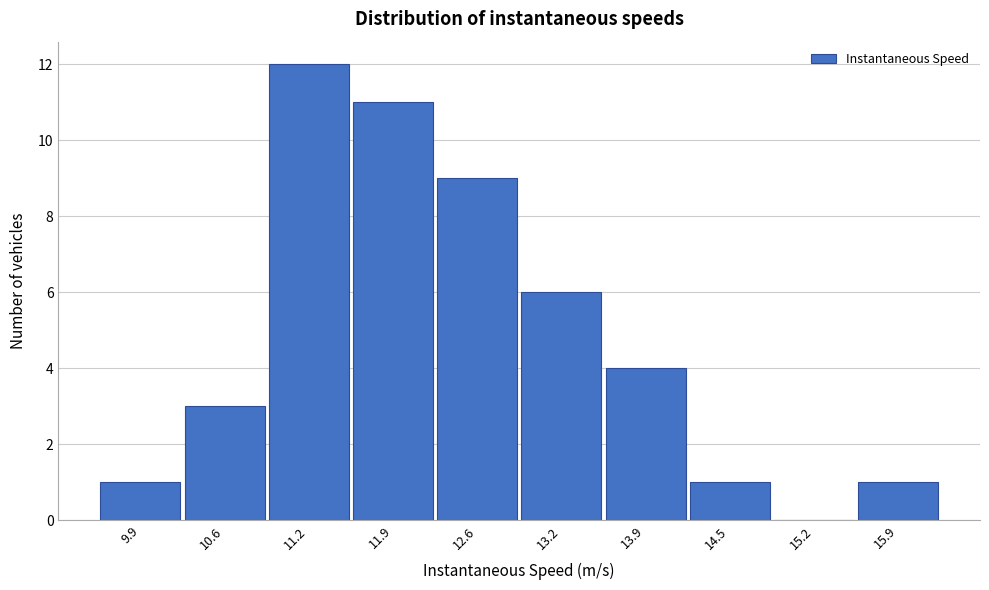

Reading right to left, list all the values displayed in this chart.

15.9=1	15.2=0	14.5=1	13.9=4	13.2=6	12.6=9	11.9=11	11.2=12	10.6=3	9.9=1